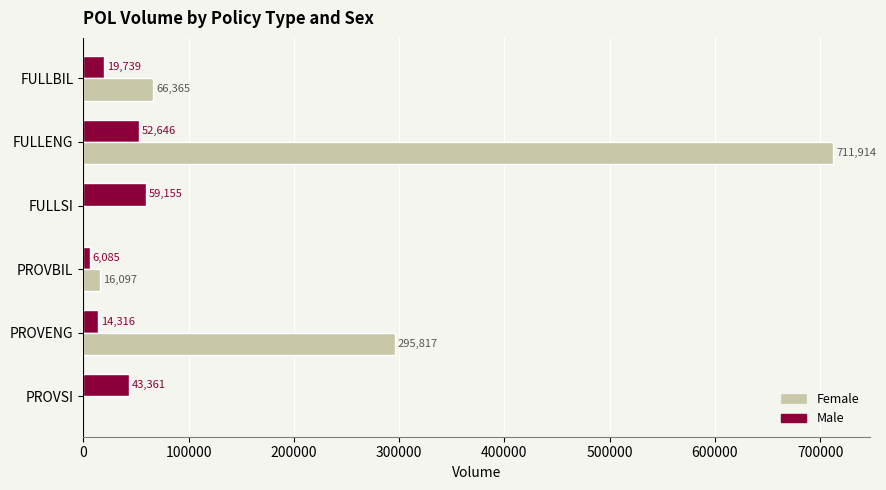

Which category has the highest value across all series?

FULLENG